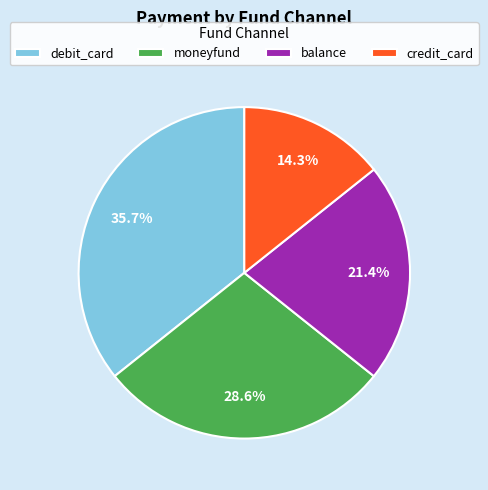

Count the number of slices in the pie.

4